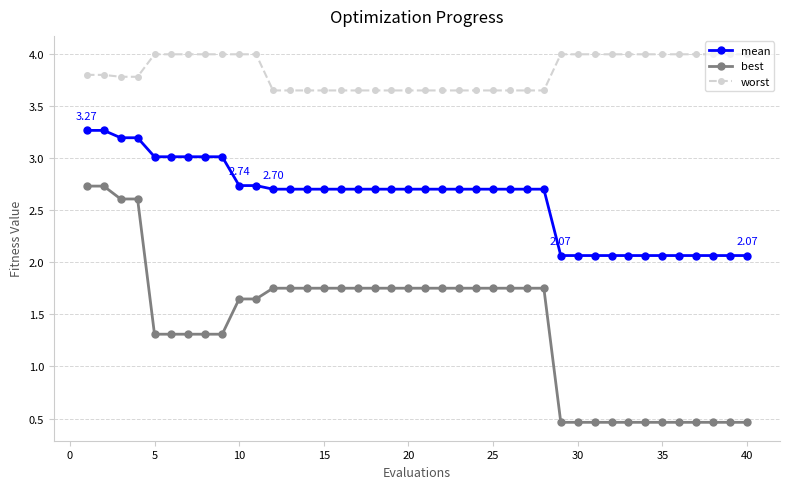

What is the minimum value for best?

0.5